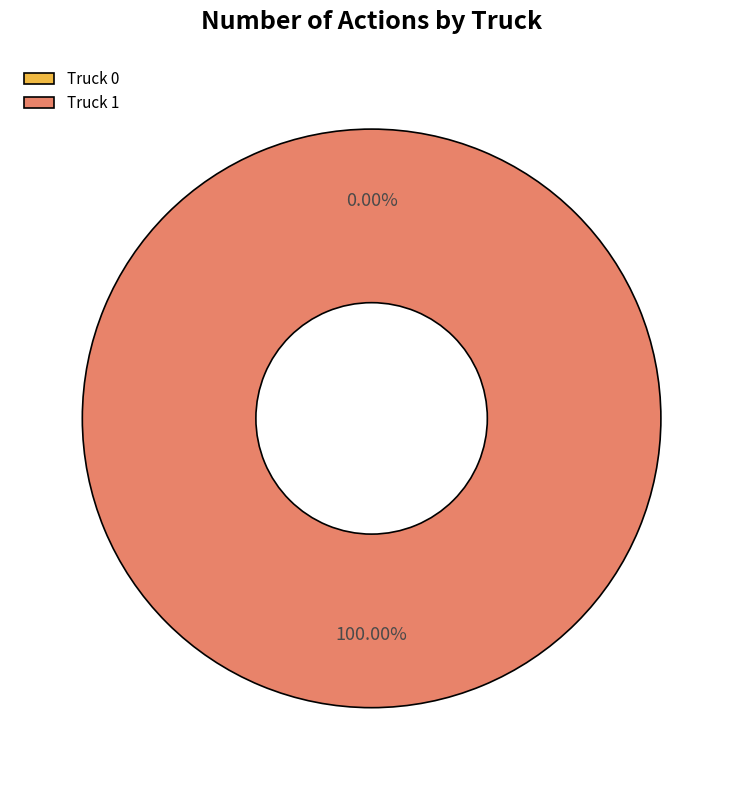

To the nearest percent, what is the difference between the Truck 1 and Truck 0 slice percentages?

100%